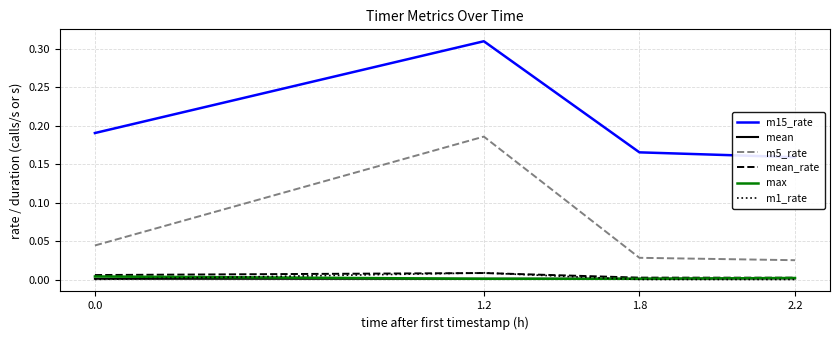

Between 1.2 and 2.2, which series saw the biggest shift?

m5_rate